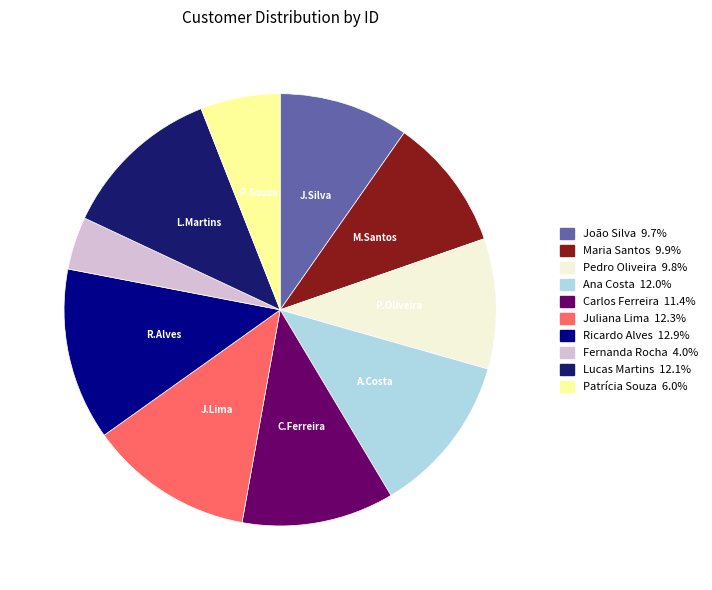

Is there a majority slice in this chart?

No